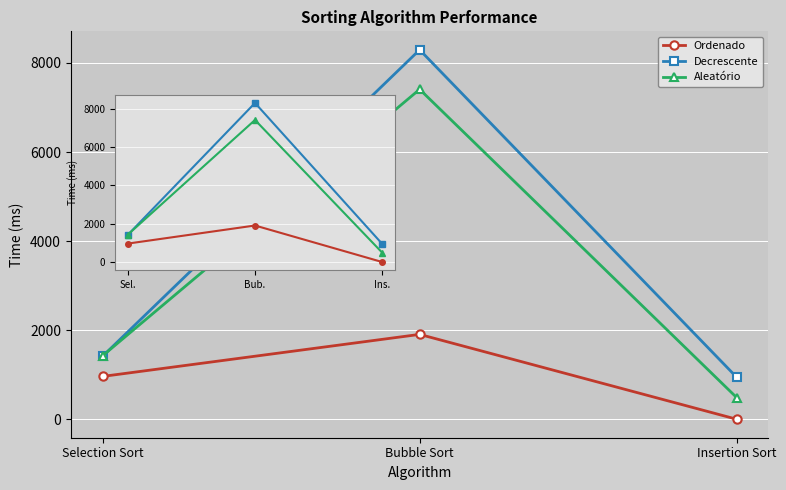

What position from the right is Ins.?

1